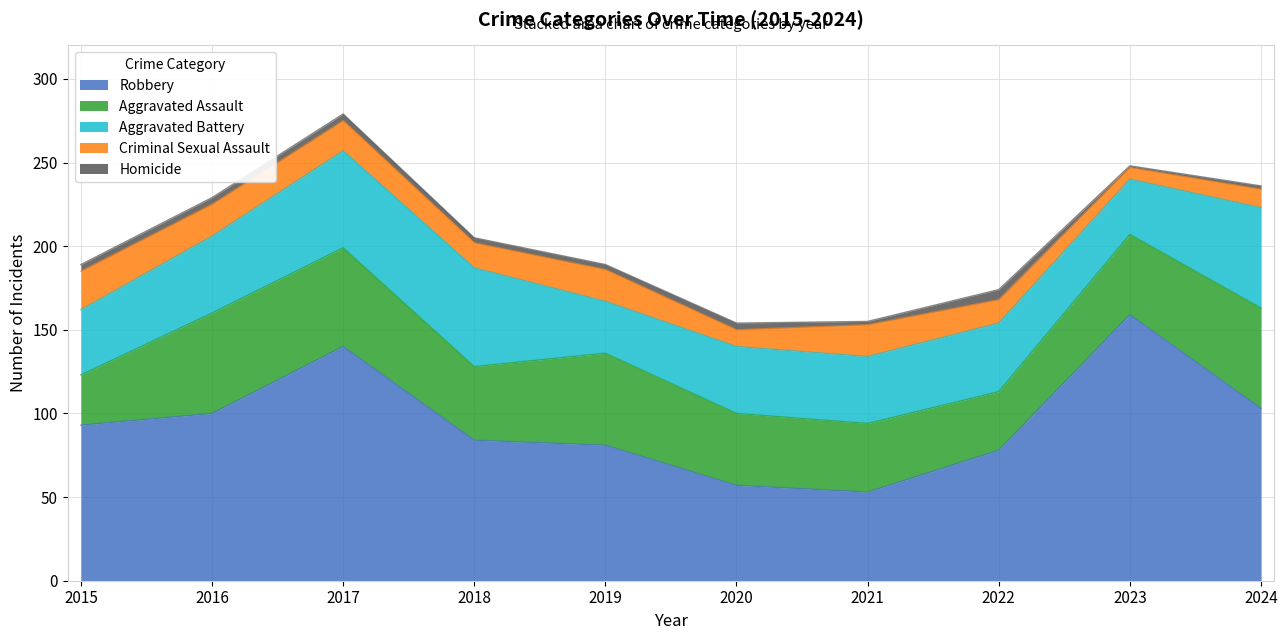

What is the maximum value shown in the chart?

159